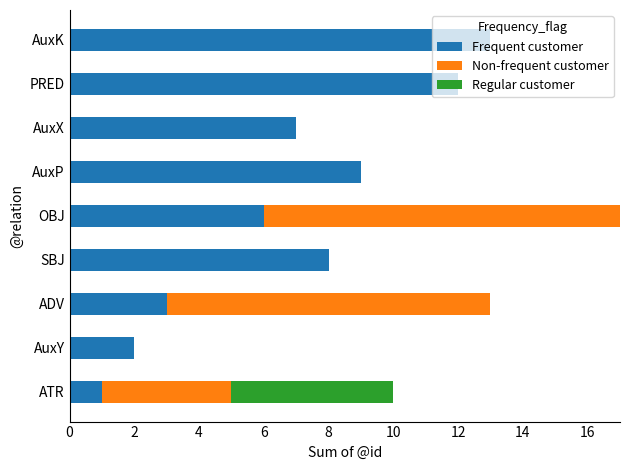

At which category is the sum across all series the highest?

OBJ